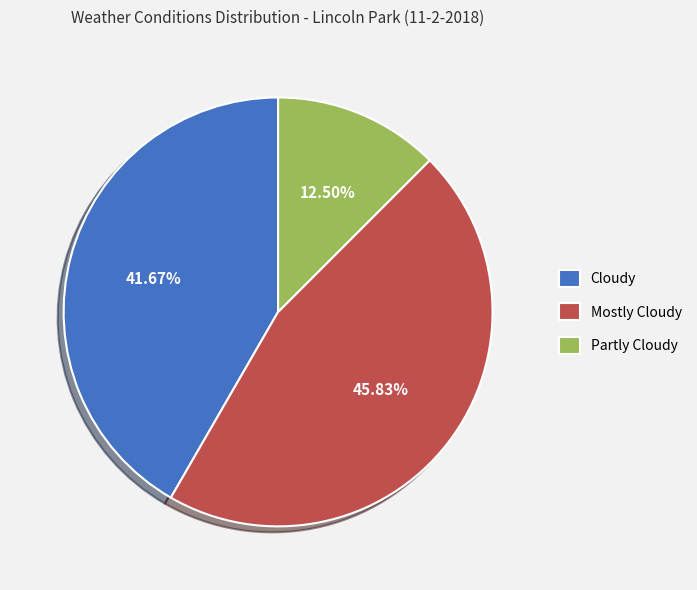

To the nearest percent, what is the combined percentage of Cloudy and Partly Cloudy?

54%